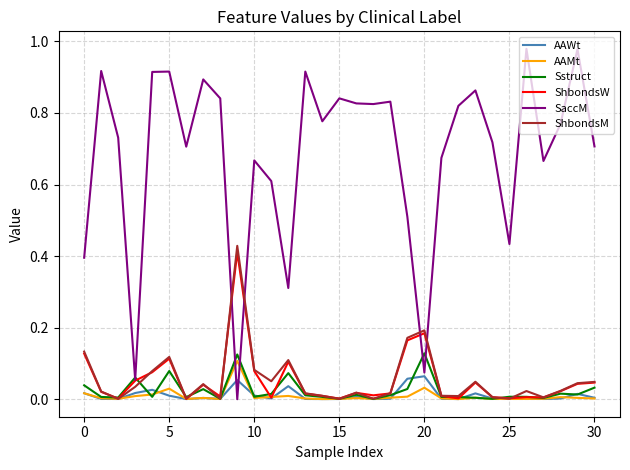

Does the chart have visible grid lines?

Yes